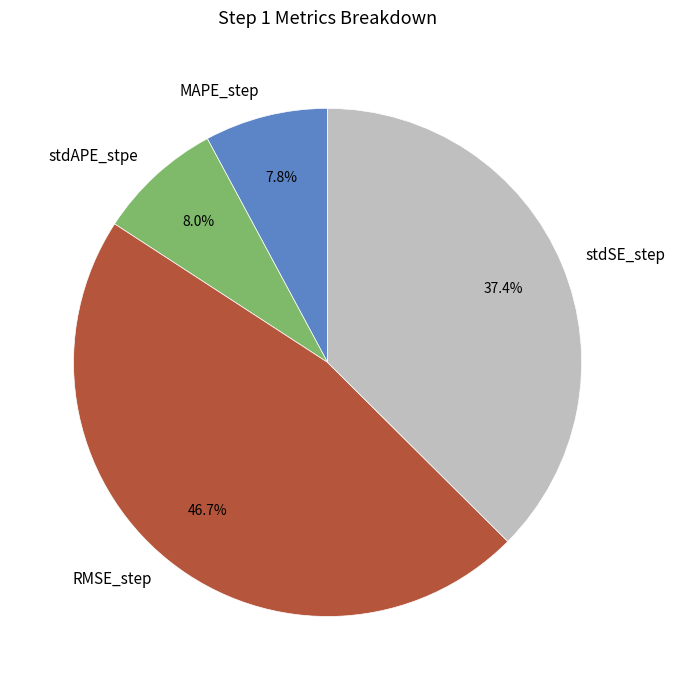

What is the largest slice in the pie chart?

RMSE_step